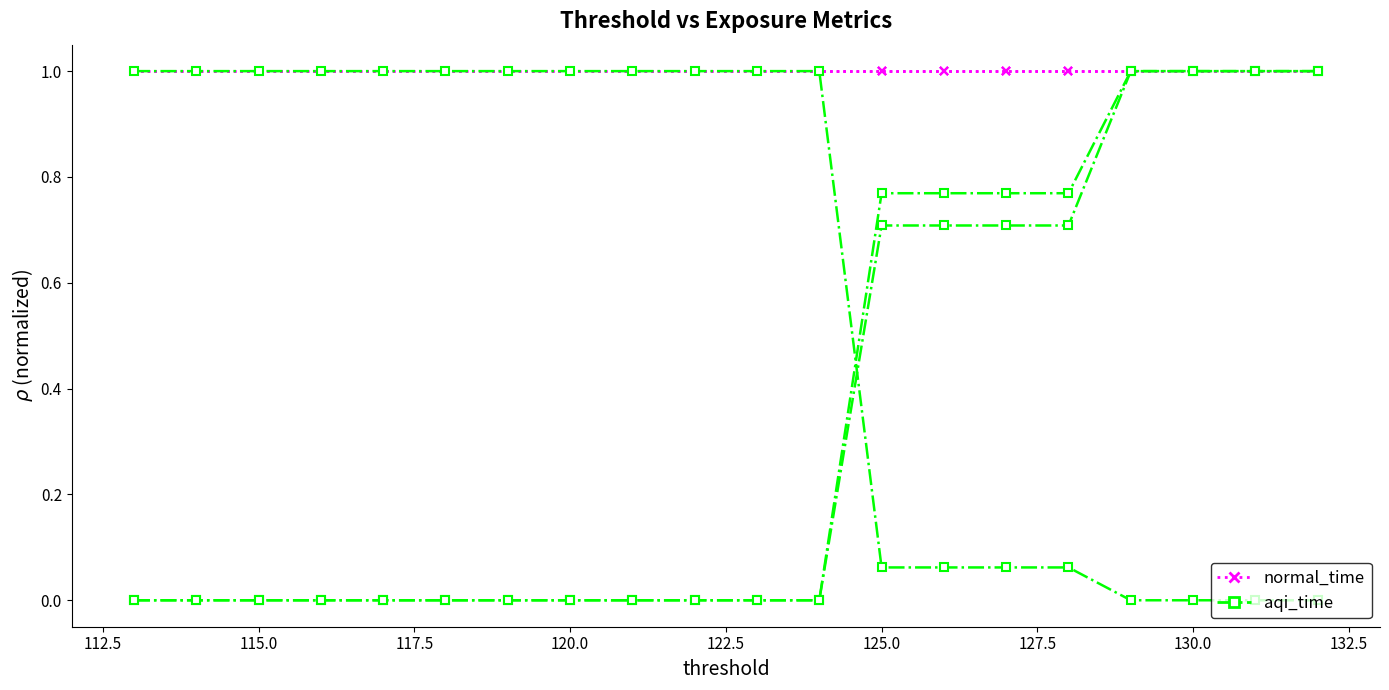

True or false: normal_time and aqi_time intersect in this chart.

False